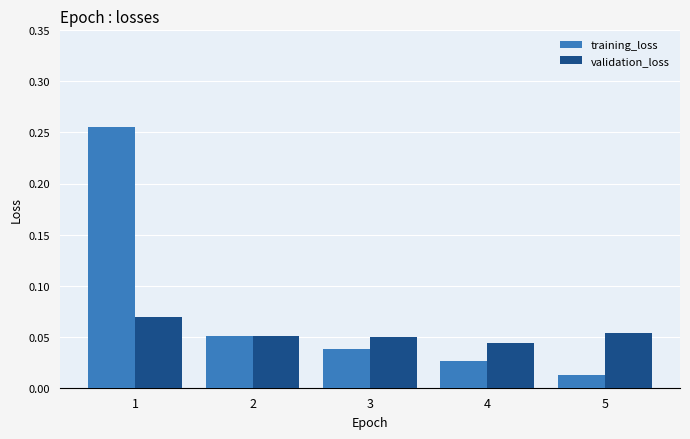

How many bars are there in total?

10